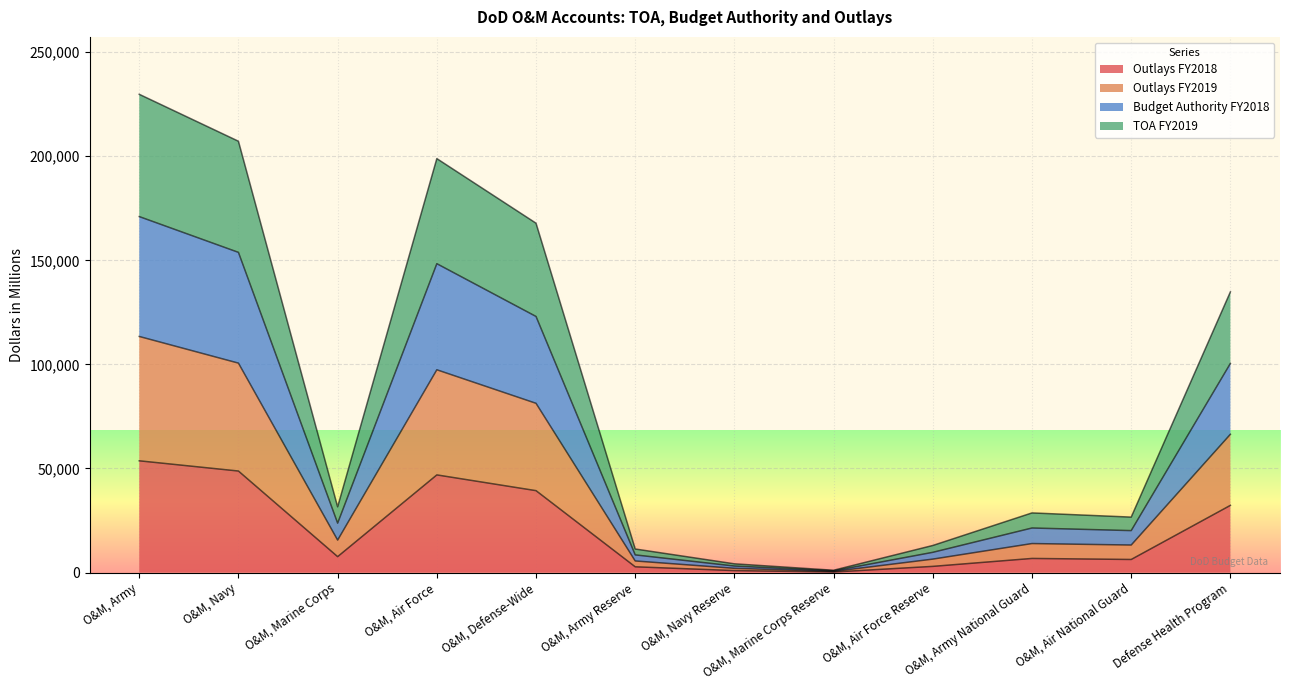

Which has a higher value, O&M, Air Force Reserve or O&M, Air National Guard?

O&M, Air National Guard